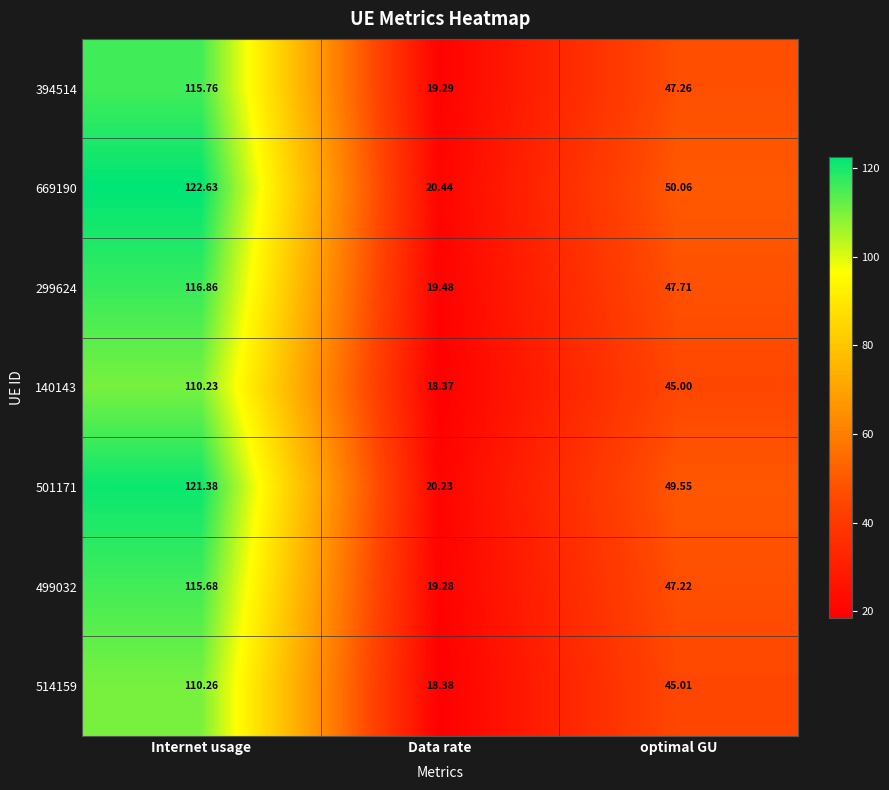

Which category has the highest value across all series?

Internet usage